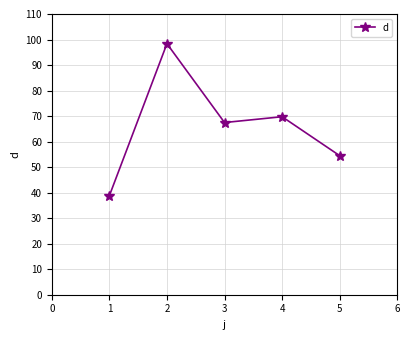

How many points are higher than both their immediate neighbors (excluding endpoints)?

2